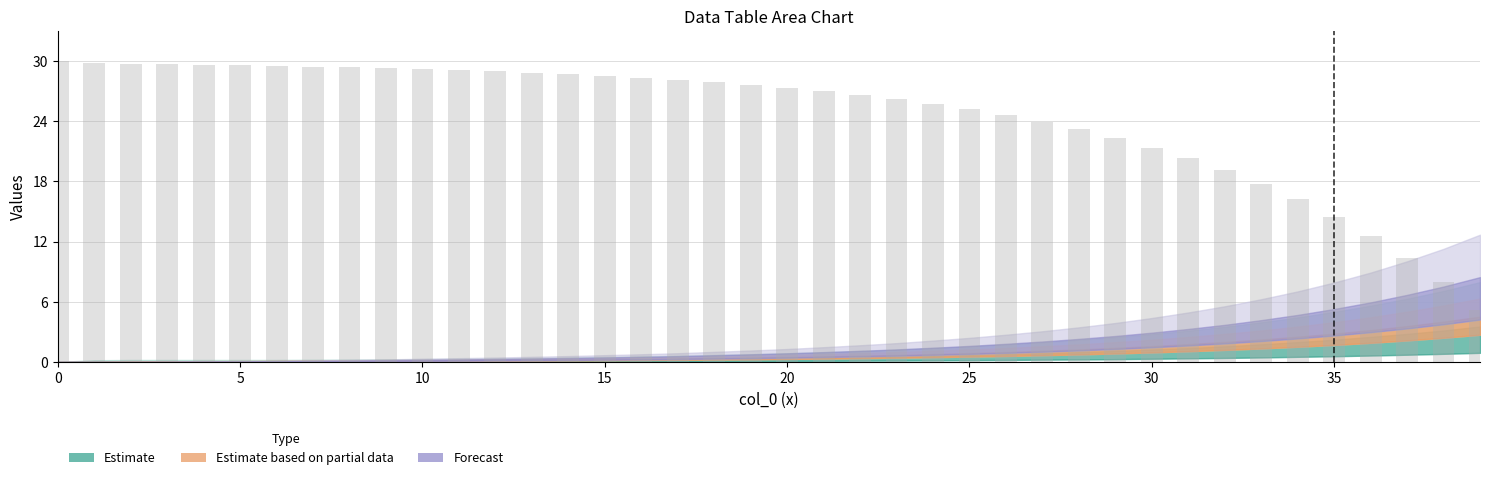

Count the number of data series in this chart.

1